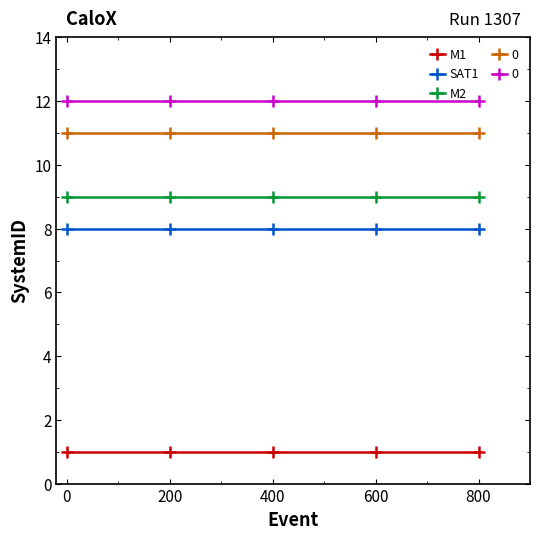

True or false: M2 and SAT1 cross at least once.

False